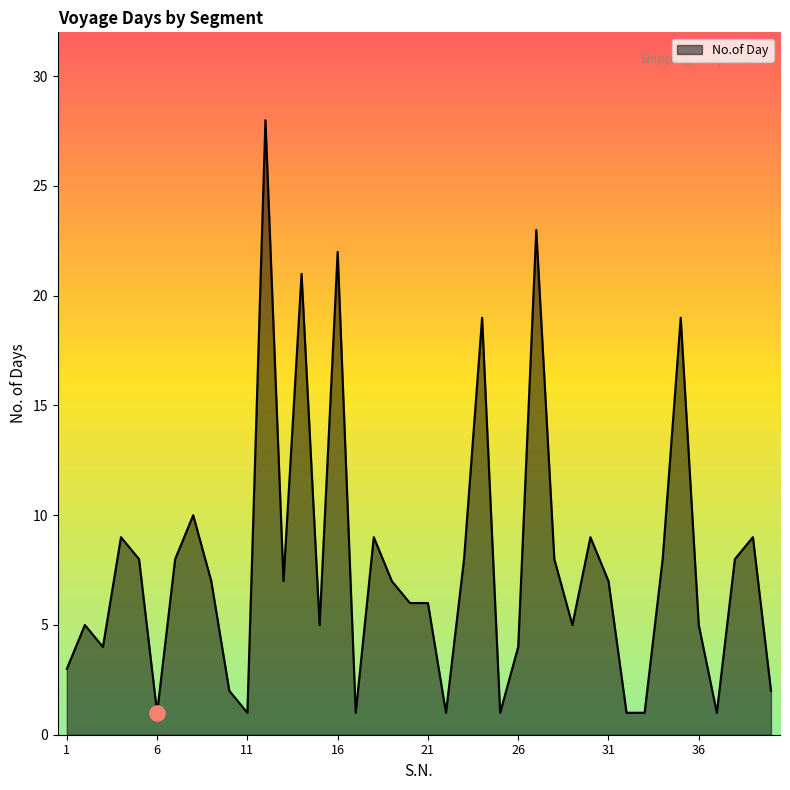

What is the maximum value shown in the chart?

28